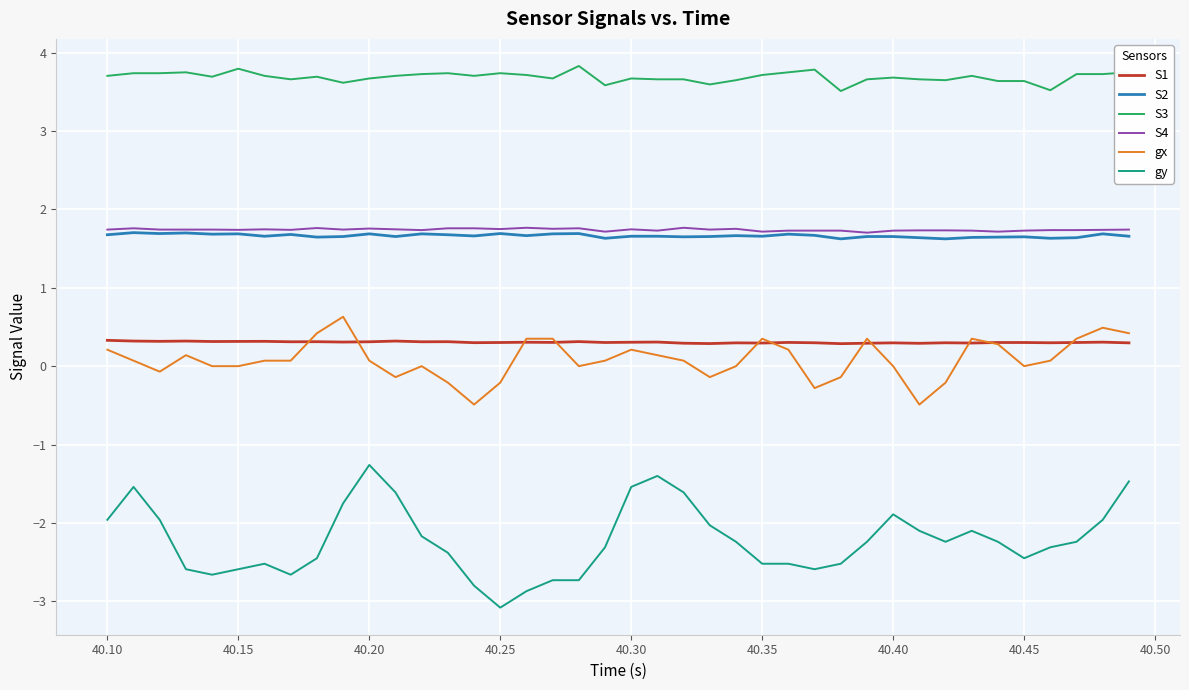

Which series has the widest spread of values?

gy